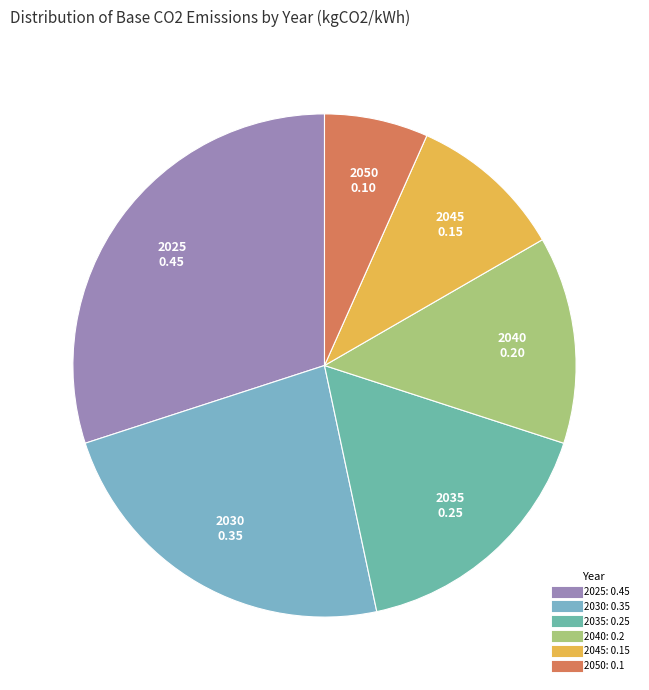

Does 2050 account for over 50% of the chart?

No